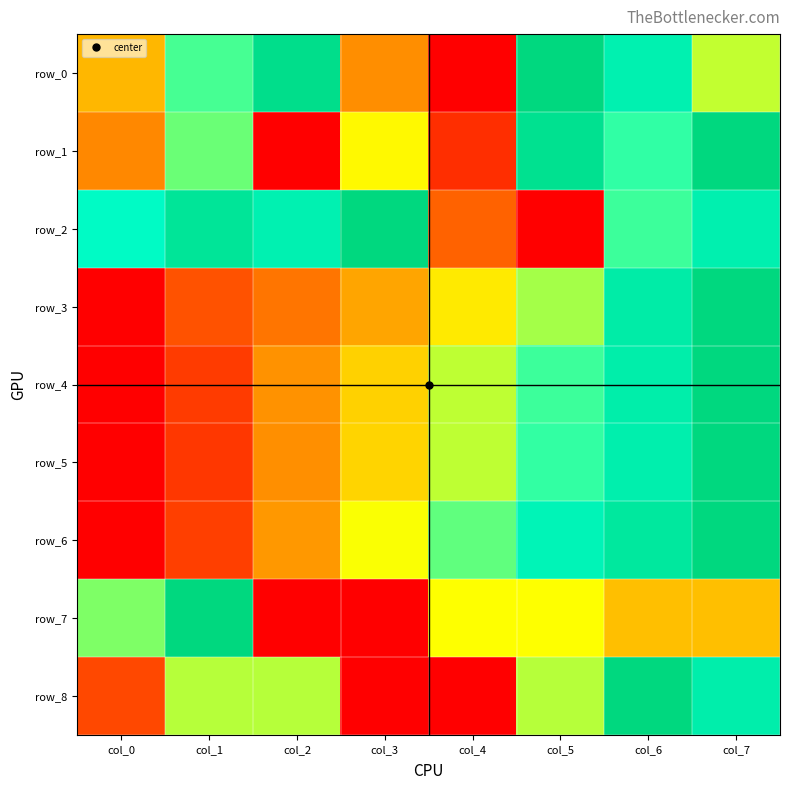

List the series in order of their peak value, highest first.

row_0, row_1, row_2, row_3, row_4, row_5, row_6, row_7, row_8